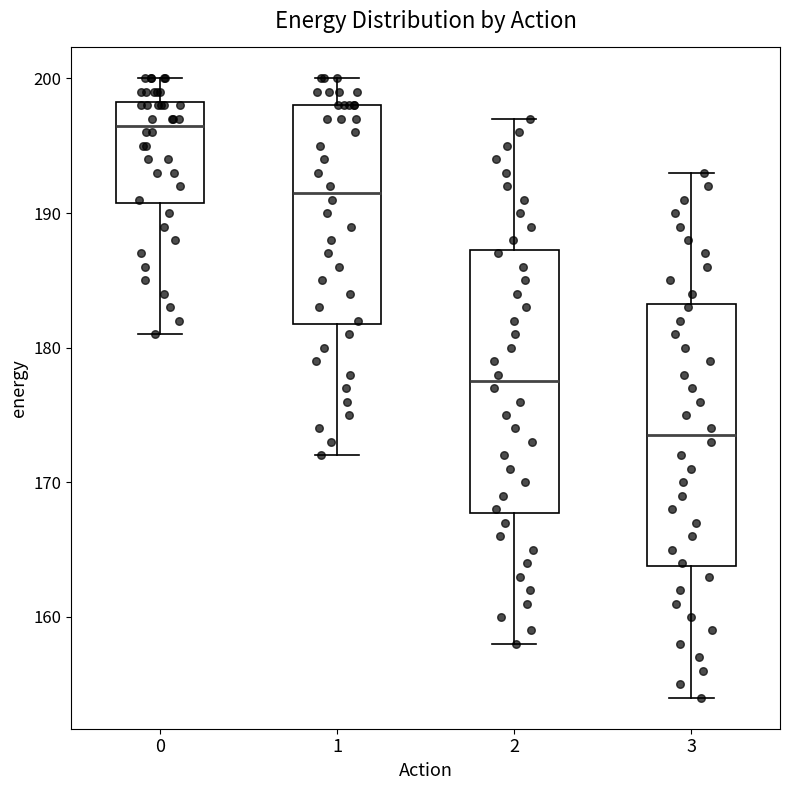

Reading left to right, transcribe this box plot: for each box, give where its median line is, the range the box spans, and where its two whiskers end, as read against the y-axis. The values are not printed on the chart, so give them approximately, as read against the axis.

0: median 197, box 191 to 198, whiskers 181 to 200
1: median 192, box 182 to 198, whiskers 172 to 200
2: median 178, box 168 to 187, whiskers 158 to 197
3: median 174, box 164 to 183, whiskers 154 to 193